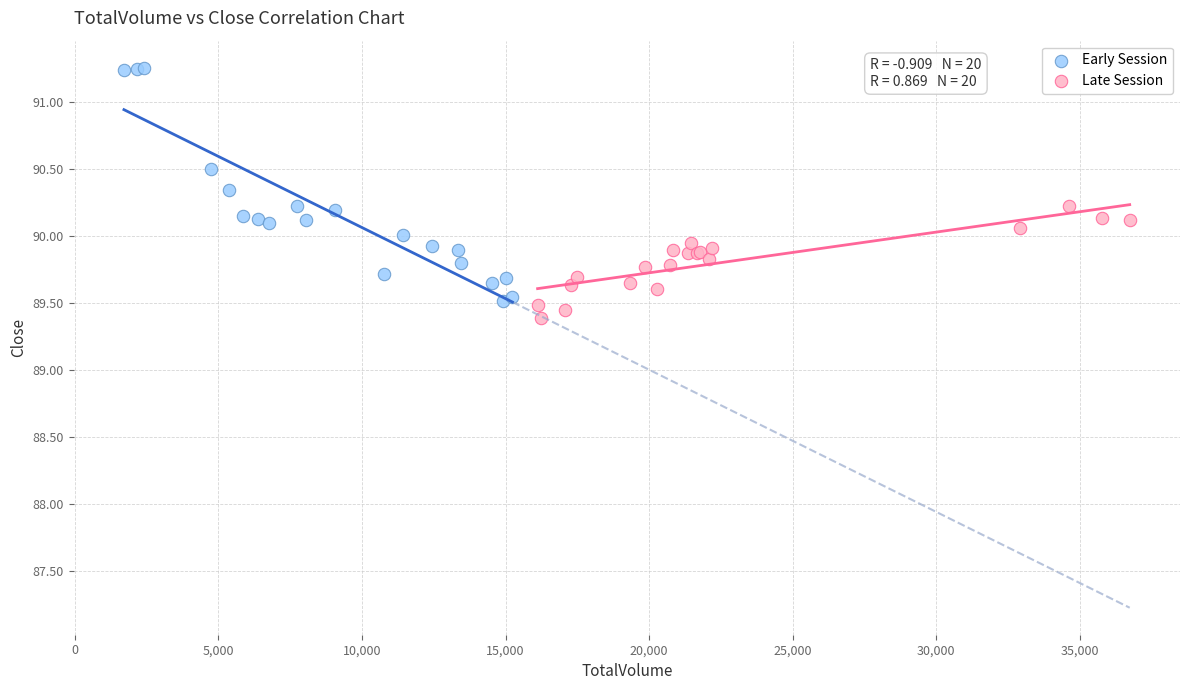

Which series has the widest spread of Y values?

Early Session